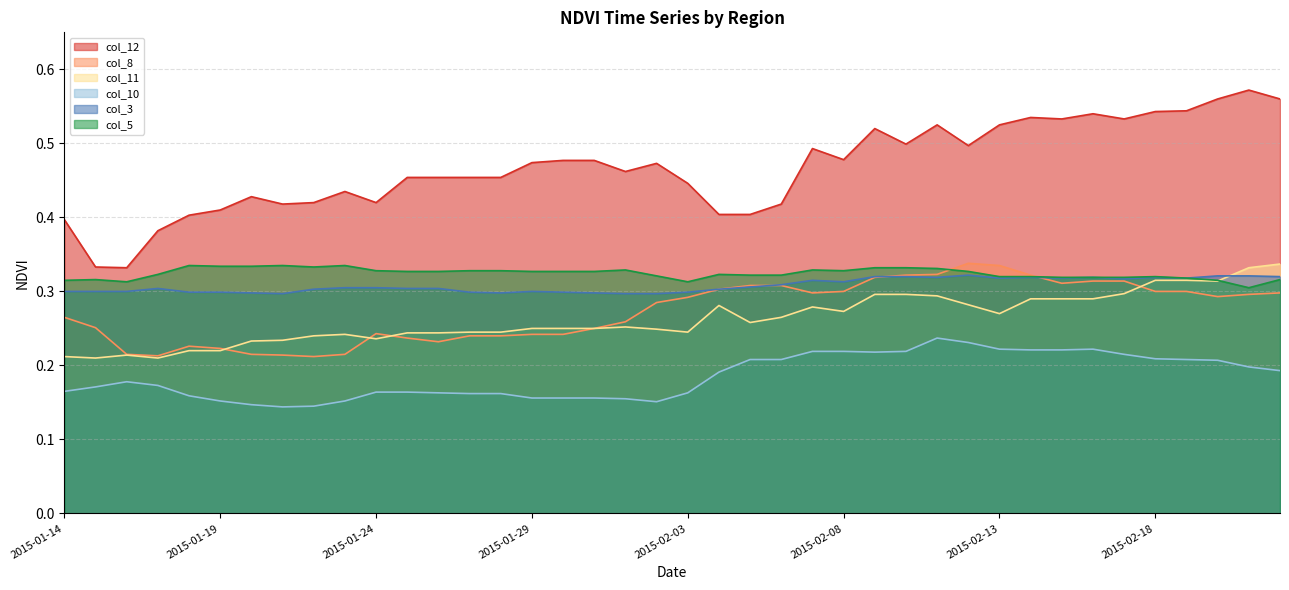

Does the chart have visible grid lines?

Yes